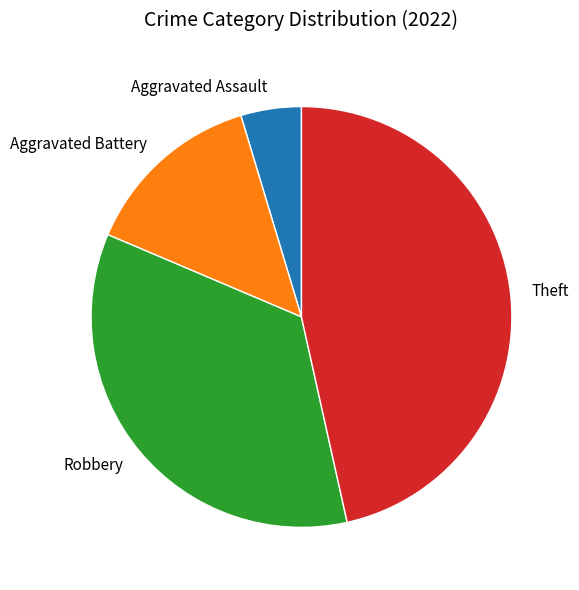

How many segments does this pie chart have?

4